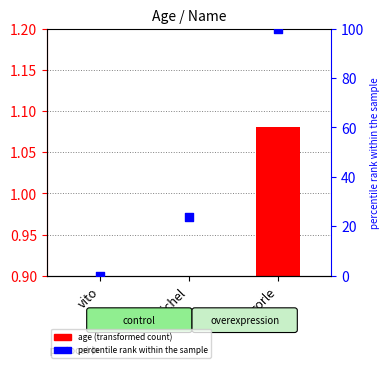

What is the total value across all series at vito?

0.4